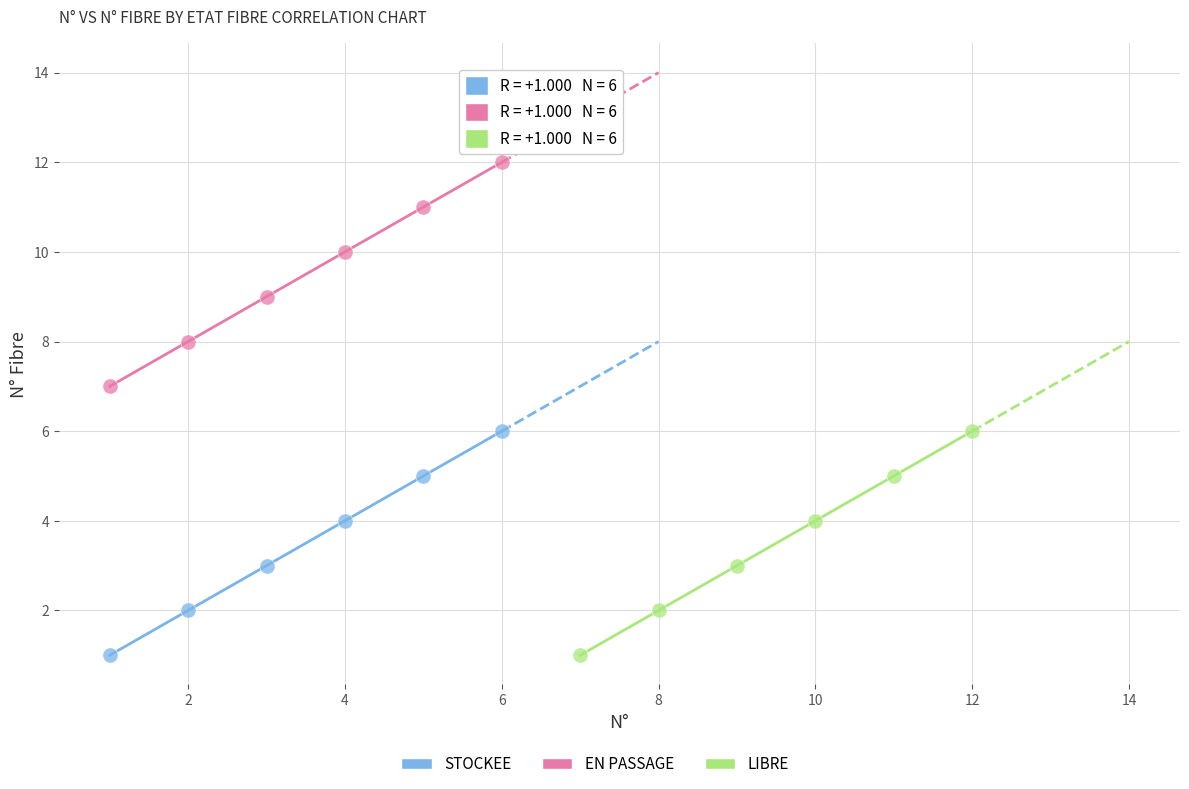

Which series contains the highest Y value?

EN PASSAGE